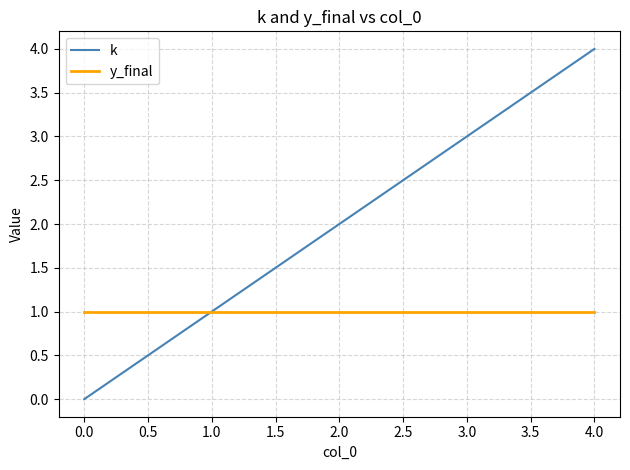

What is the maximum value shown in the chart?

4